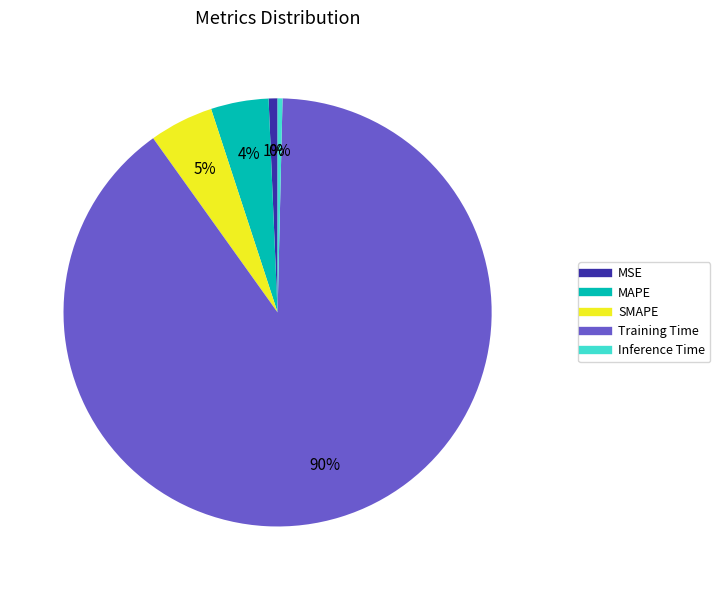

What percentage is the SMAPE slice, to the nearest percent?

5%